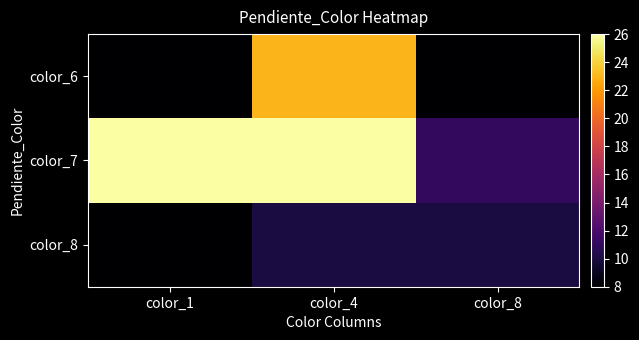

What is the minimum value shown in the chart?

8